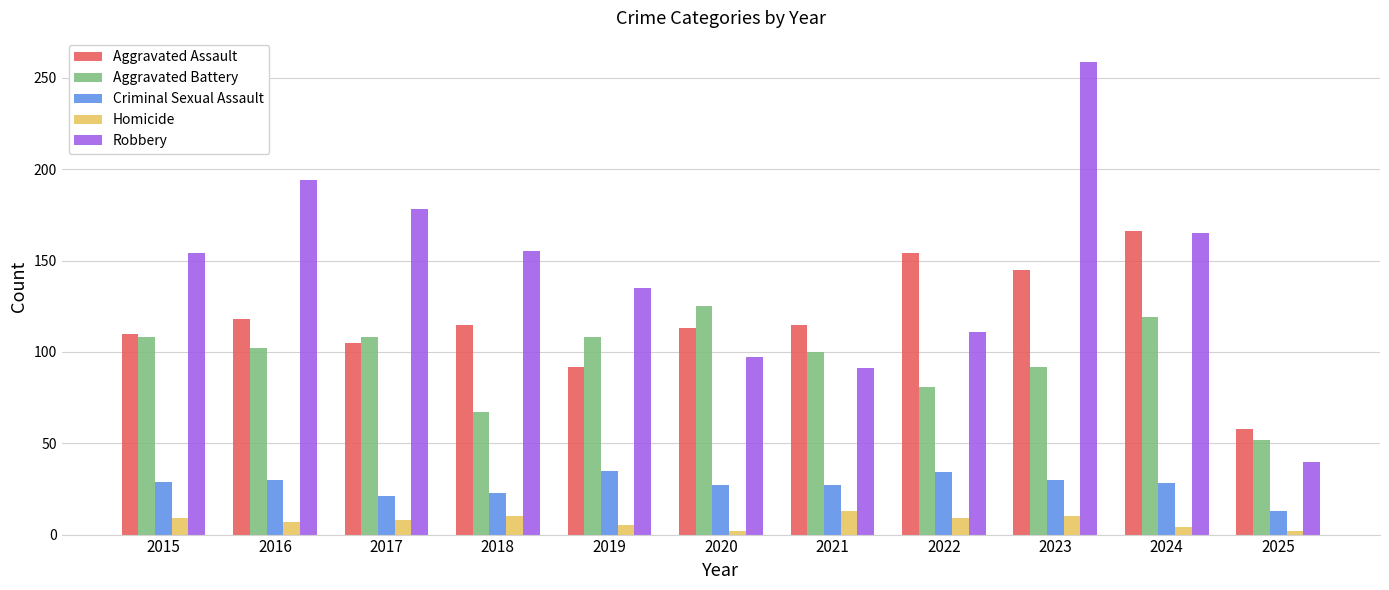

What is the average value of the Robbery series?

144